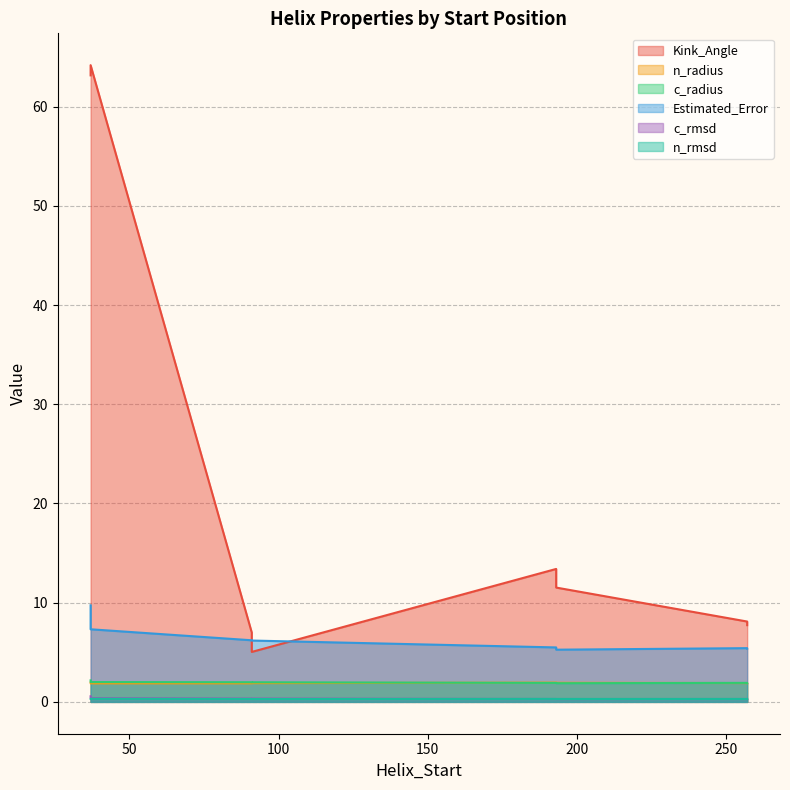

Reading left to right, extract all data points from this chart.

Kink_Angle: 37=63.2	91=5.0	193=11.5	257=8.1	37=64.2	91=7.0	193=13.4	257=7.7
n_radius: 37=1.9	91=1.9	193=1.9	257=1.9	37=1.9	91=1.9	193=1.9	257=1.9
c_radius: 37=2.2	91=2.0	193=1.9	257=1.9	37=2.0	91=2.0	193=1.9	257=1.9
Estimated_Error: 37=9.7	91=6.2	193=5.3	257=5.4	37=7.3	91=6.2	193=5.5	257=5.4
c_rmsd: 37=0.6	91=0.3	193=0.3	257=0.3	37=0.4	91=0.3	193=0.3	257=0.3
n_rmsd: 37=0.3	91=0.3	193=0.3	257=0.3	37=0.3	91=0.3	193=0.3	257=0.3